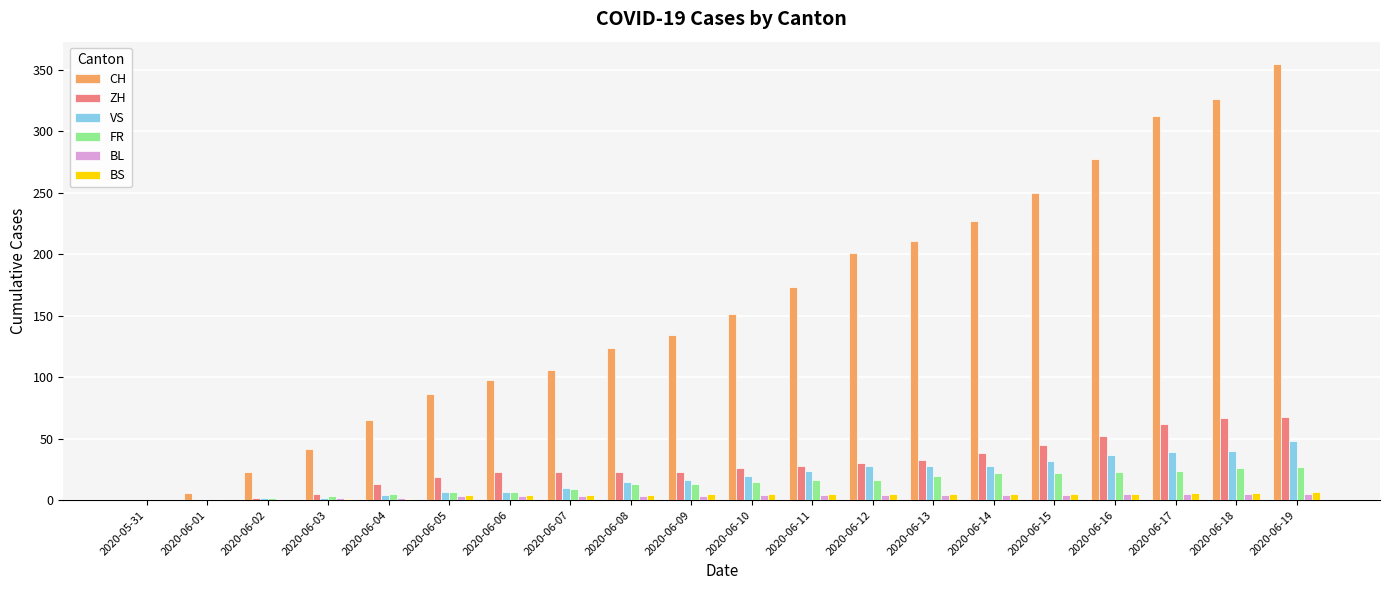

Which series changed the most between 2020-06-02 and 2020-06-18?

CH